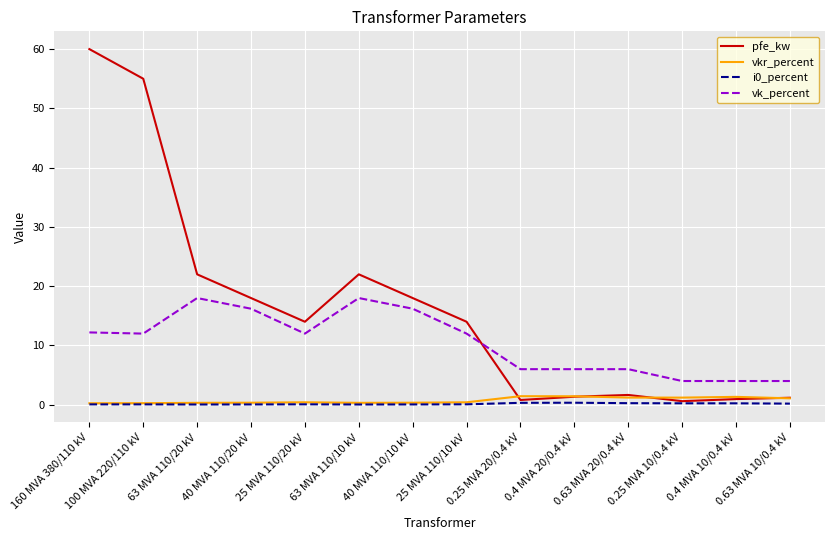

The vk_percent series shows 9.0 at 0.25 MVA 20/0.4 kV. True or false?

False